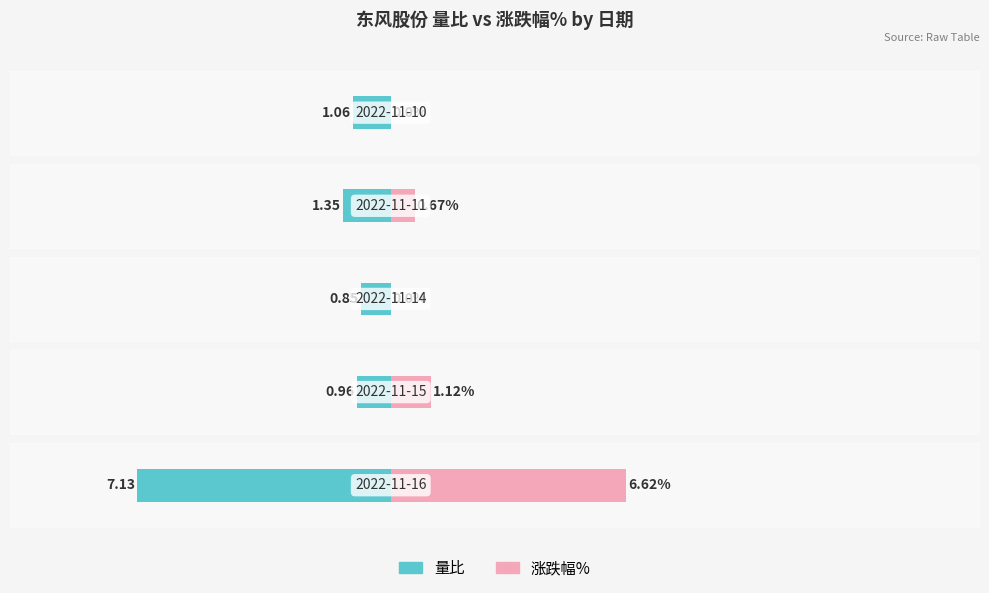

What position from the right is 5?

1